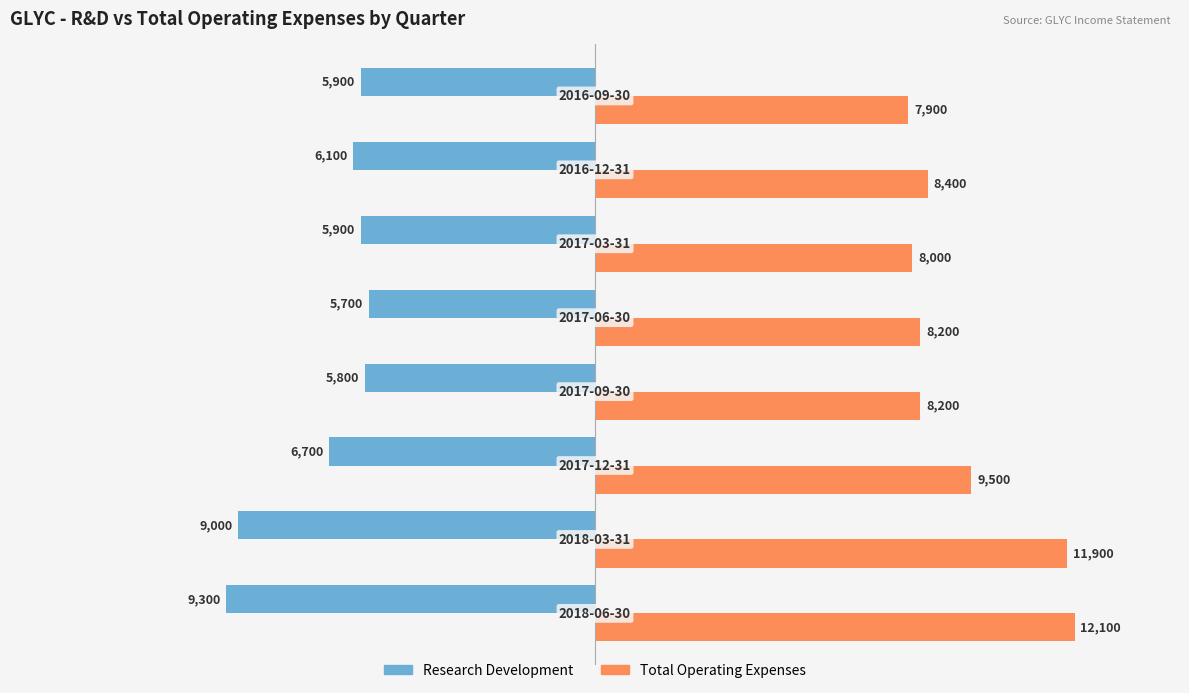

At how many categories does at least one series exceed 1009?

8